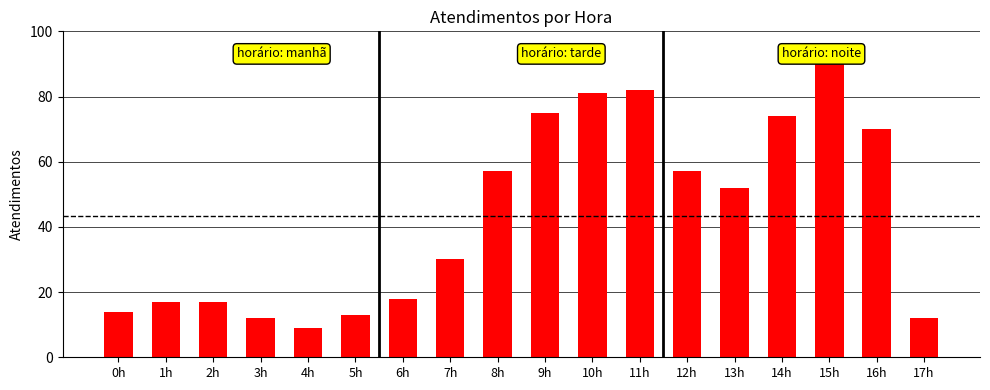

What is the smallest value displayed?

9